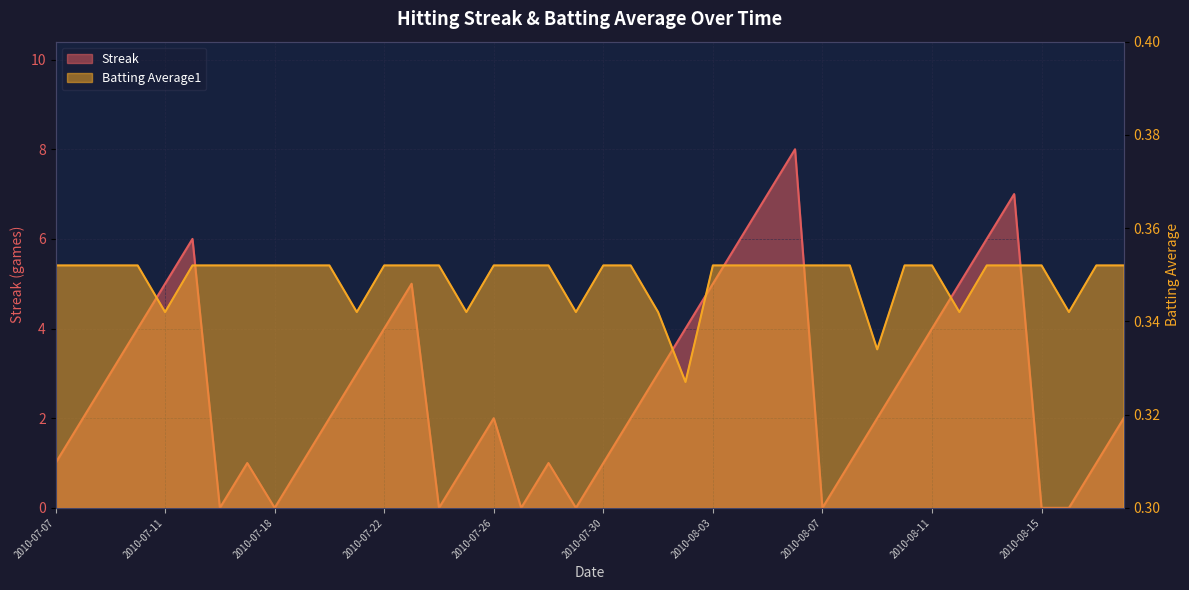

What is the value of the Batting Average1 point at the 16th from the left?

0.3